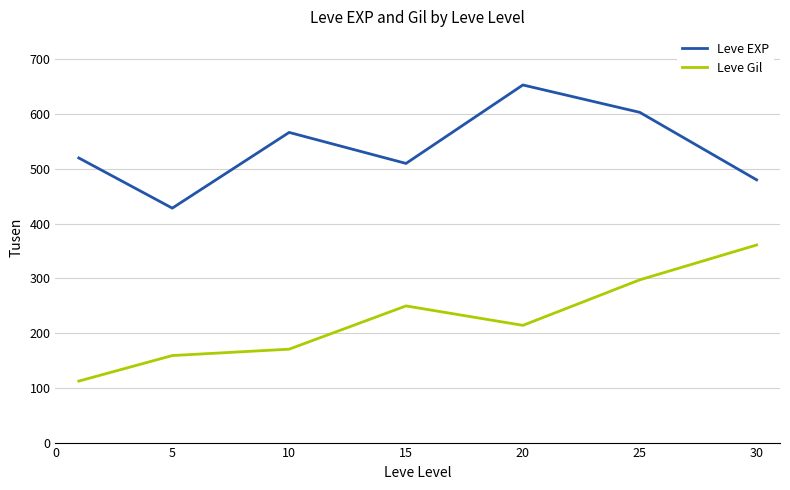

What is the maximum value for Leve Gil?

361.0